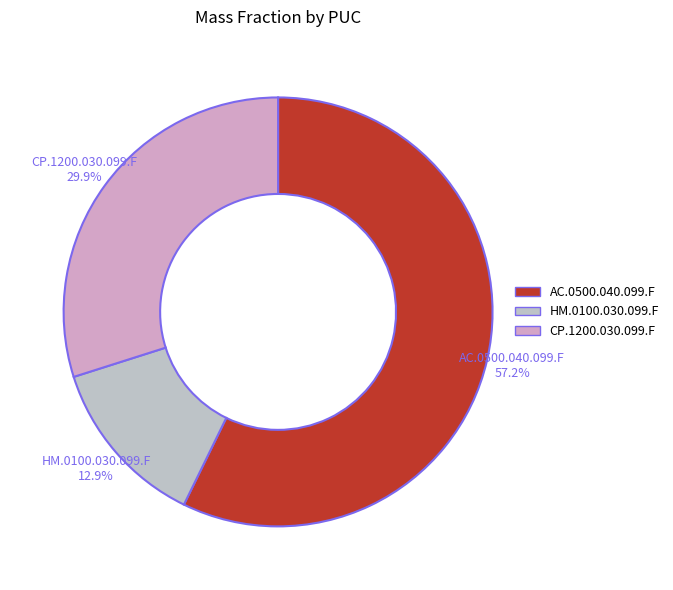

What percentage is the AC.0500.040.099.F slice, to the nearest percent?

57%